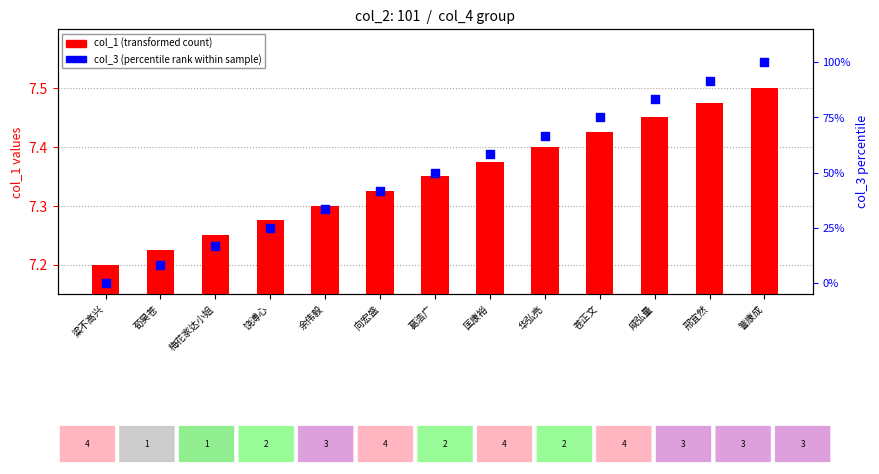

Which series contains the highest Y value?

col_3 (percentile rank)